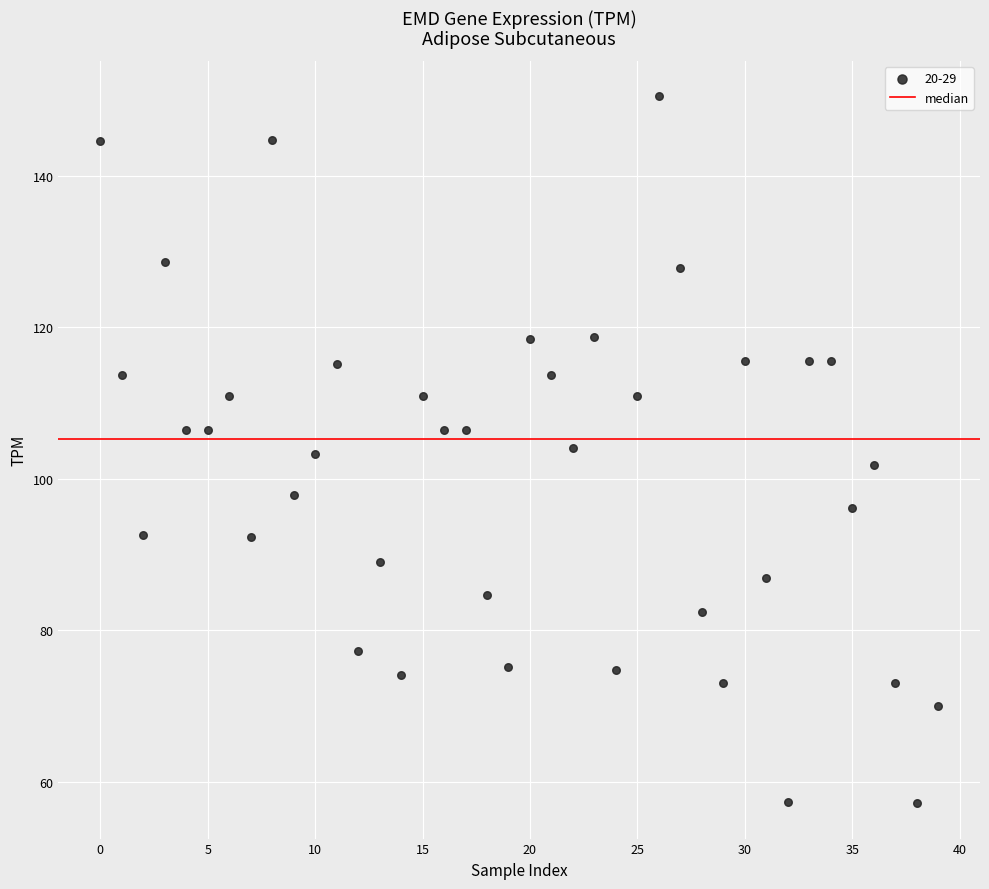

What is the range of Y values (max minus min)?

93.4